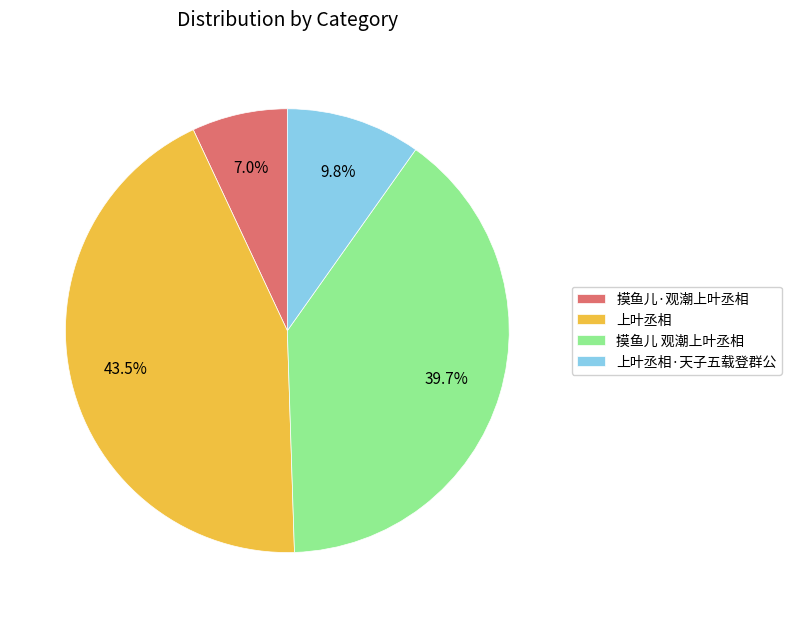

Which has a higher value, 上叶丞相·天子五载登群公 or 摸鱼儿 观潮上叶丞相?

摸鱼儿 观潮上叶丞相